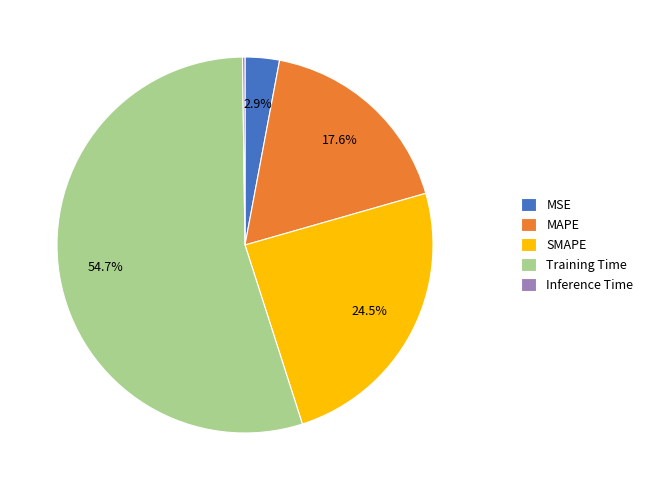

Does SMAPE represent more than half of the total?

No